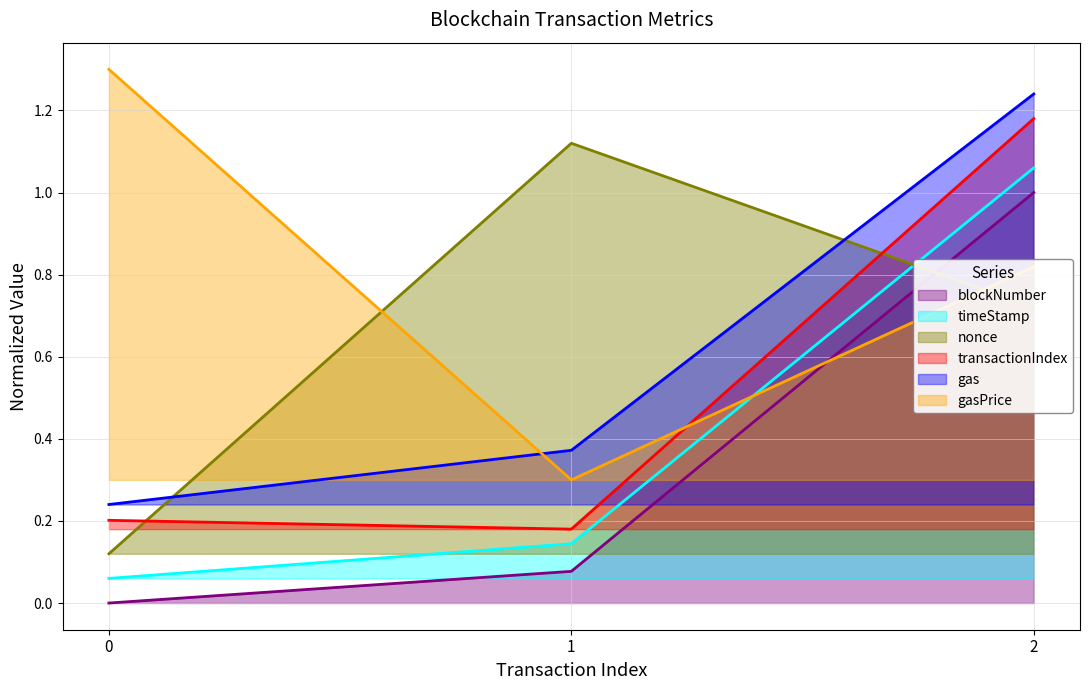

At which category is the sum across all series the highest?

2